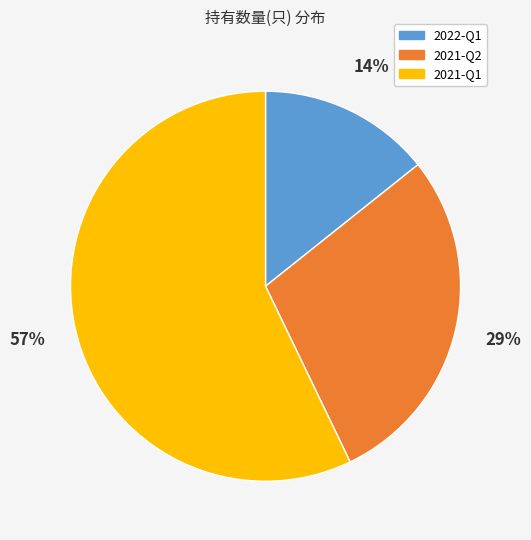

Is it true that 2021-Q1 is 57% of the pie?

True